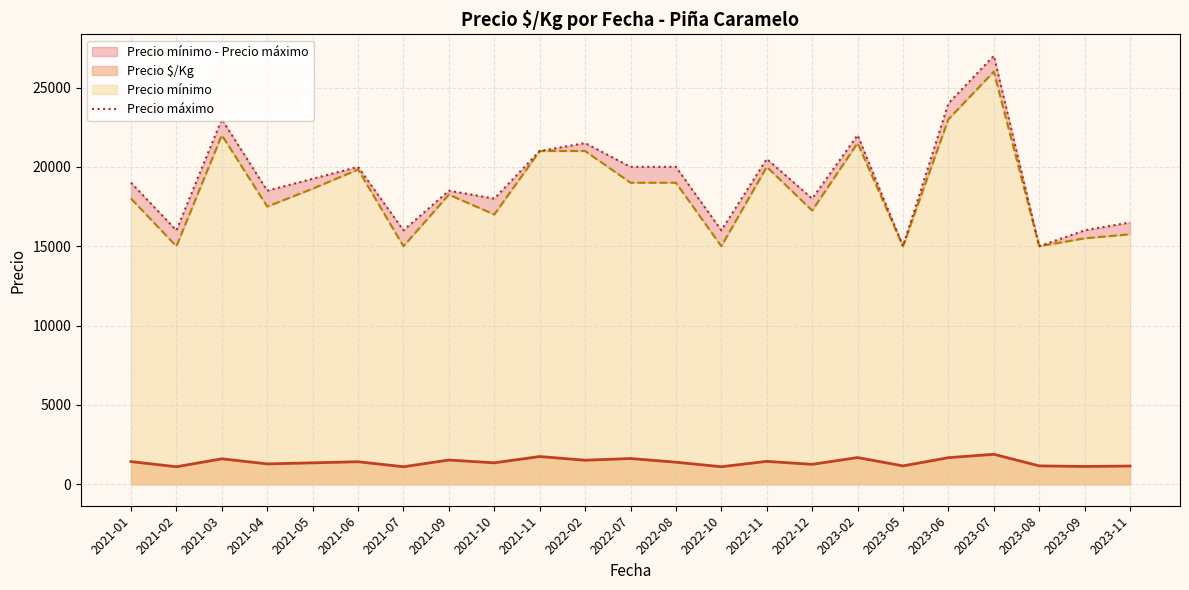

How many lines are shown in the chart?

1